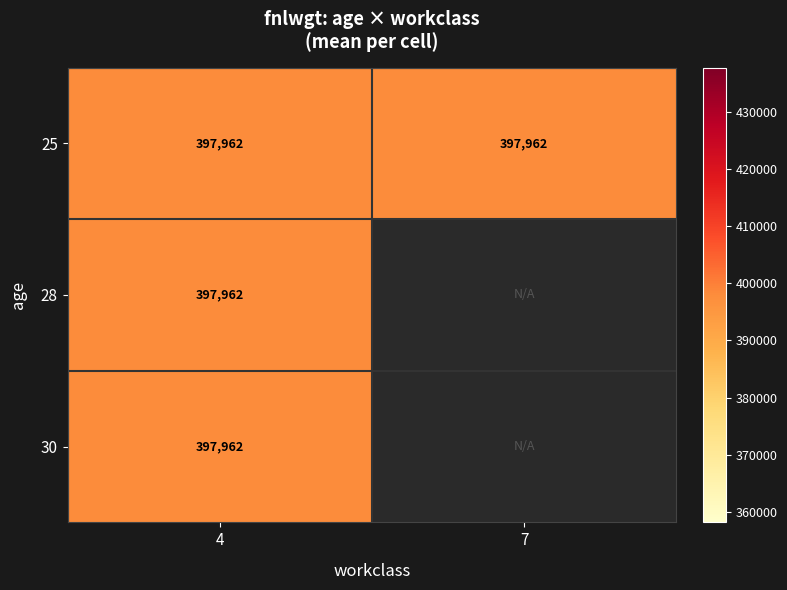

What is the spread (max minus min) of values at 7?

397962